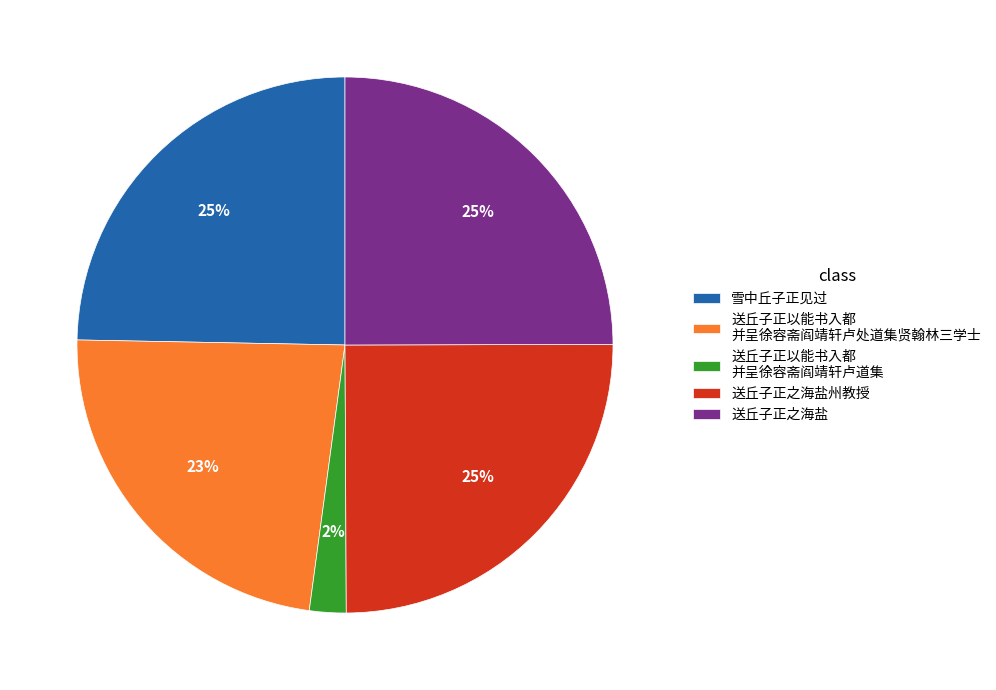

Which category has the smallest portion of the pie?

送丘子正以能书入都 并呈徐容斋阎靖轩卢道集